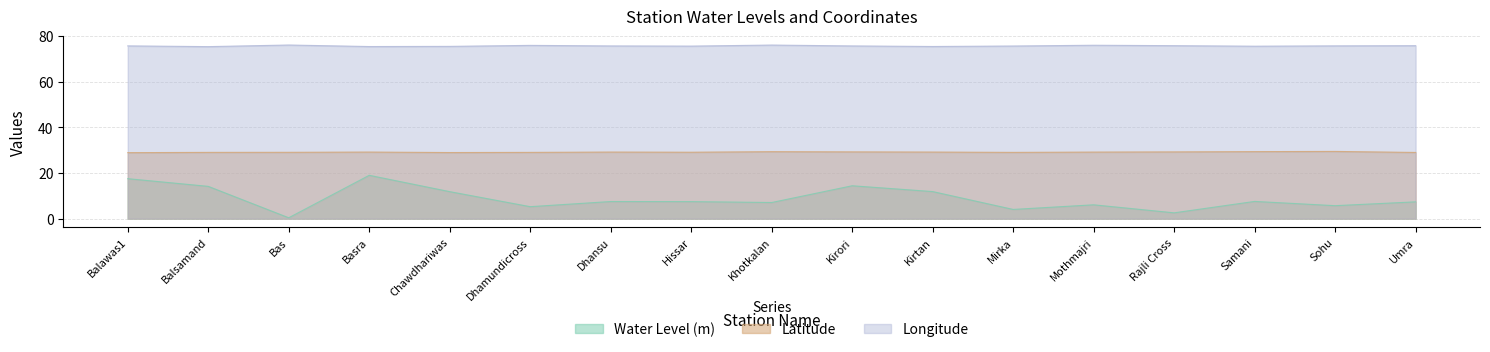

What are all the series names shown in the legend?

Water Level (m), Latitude, Longitude